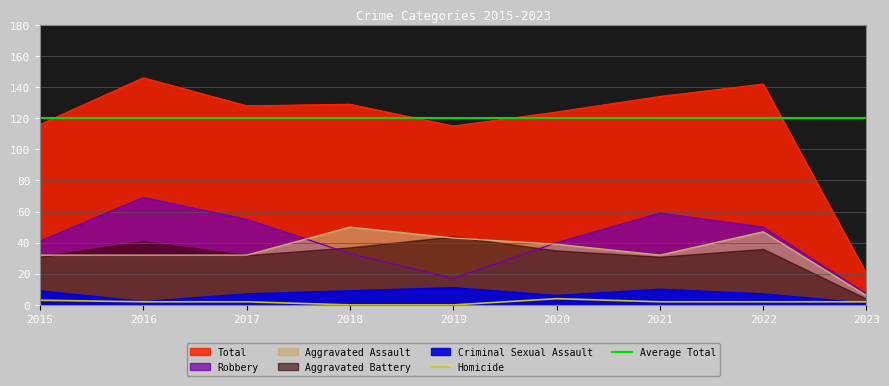

The Homicide series shows 4 at 2016. True or false?

False